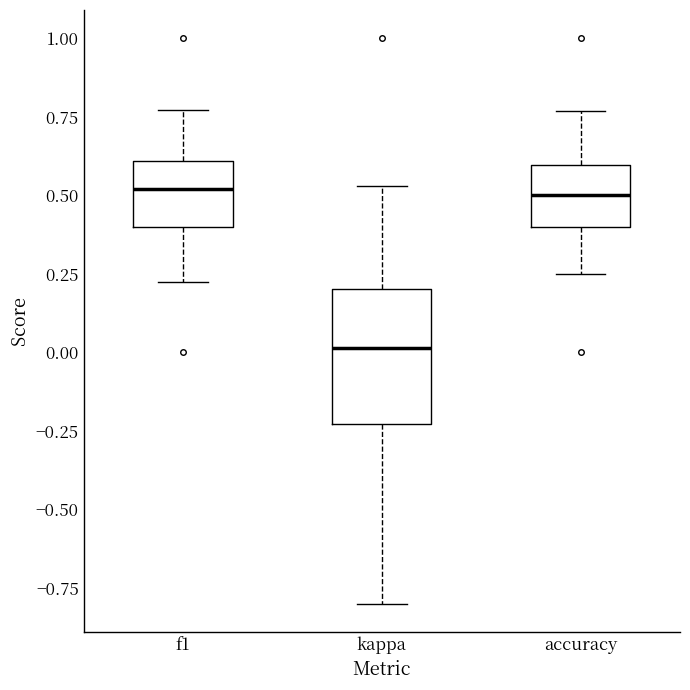

Reading left to right, read every box against the y-axis: the position of its median line, the range the box covers, and the ends of its whiskers. The values are not printed on the chart, so give them approximately, as read against the axis.

f1: median 0.50, box 0.40 to 0.60, whiskers 0.20 to 0.75
kappa: median 0.00, box -0.25 to 0.20, whiskers -0.80 to 0.55
accuracy: median 0.50, box 0.40 to 0.60, whiskers 0.25 to 0.75